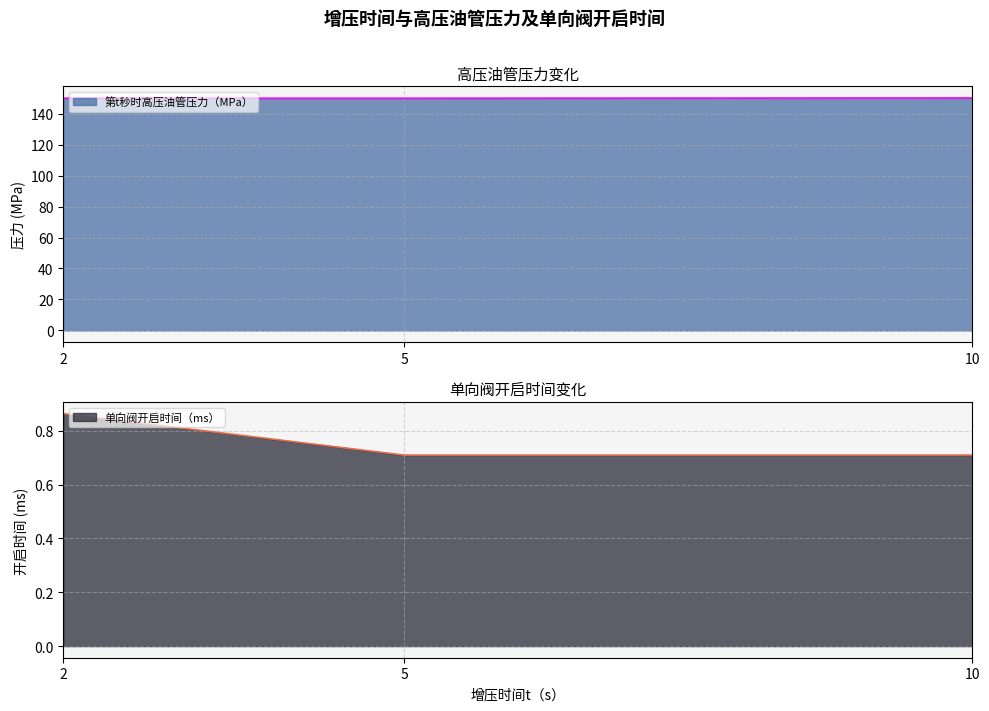

Where is 单向阀开启时间（ms） nearest to the value 0?

5